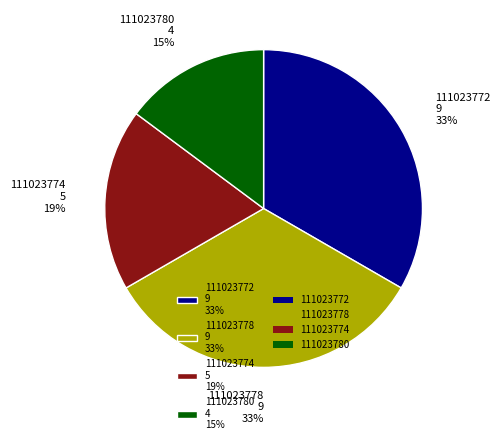

Is it true that 111023772 is 68% of the pie?

False